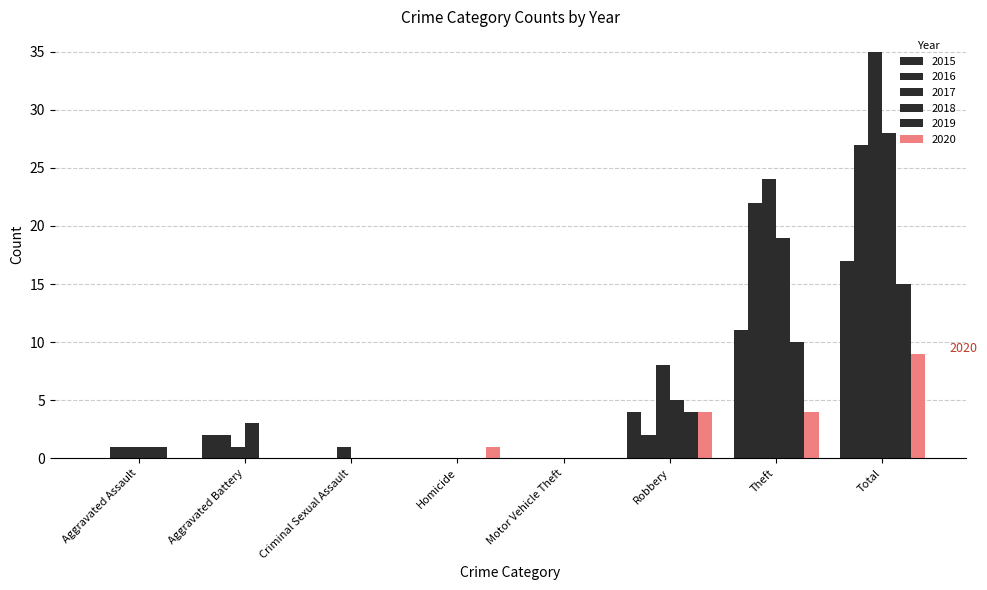

What is the sum of all 2018 values?

56